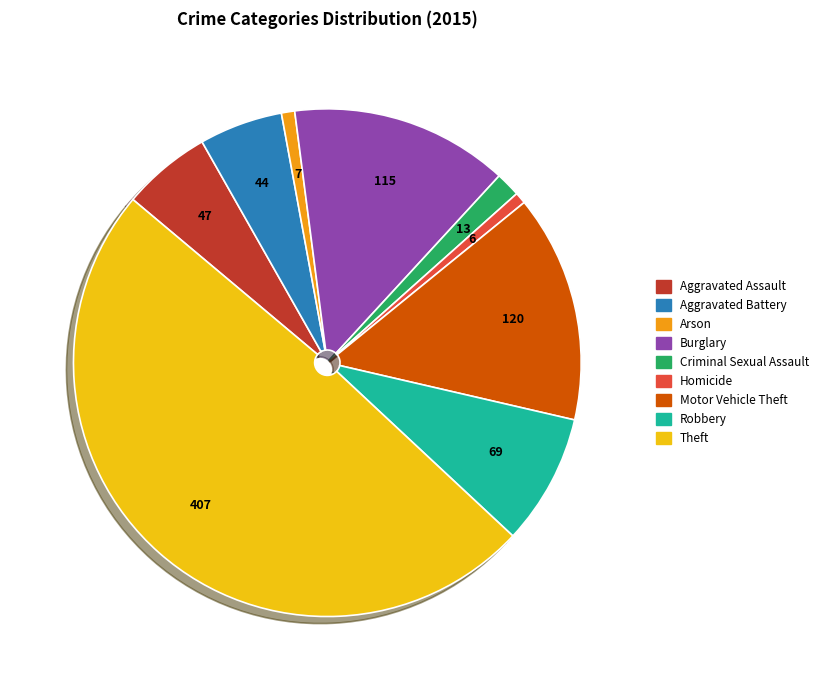

Combined, do Homicide and Burglary account for over 50%?

No